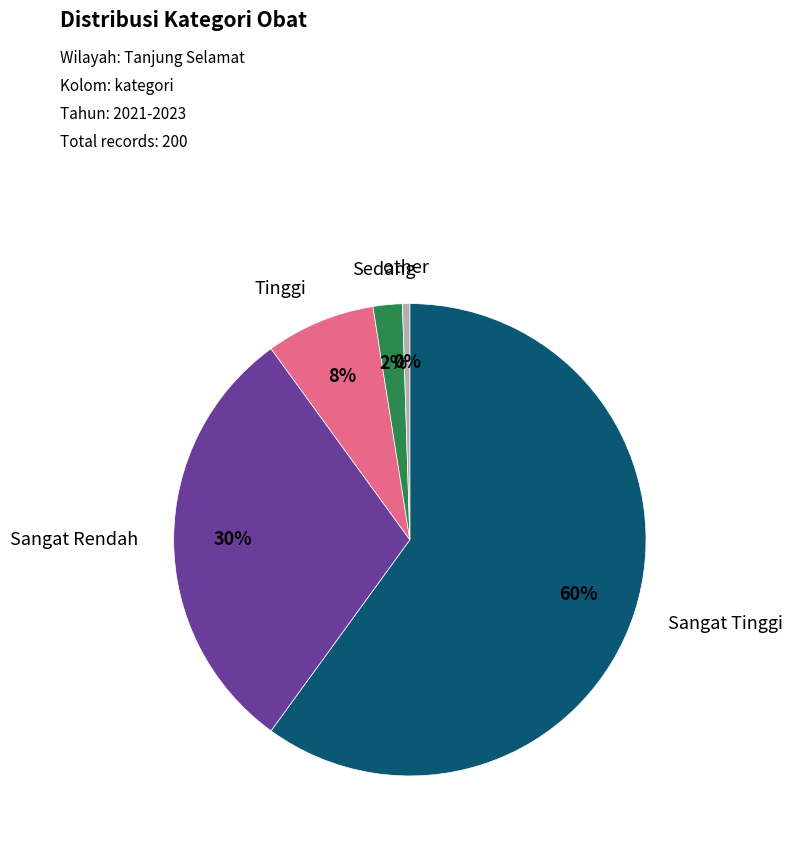

Is there a majority slice in this chart?

Yes